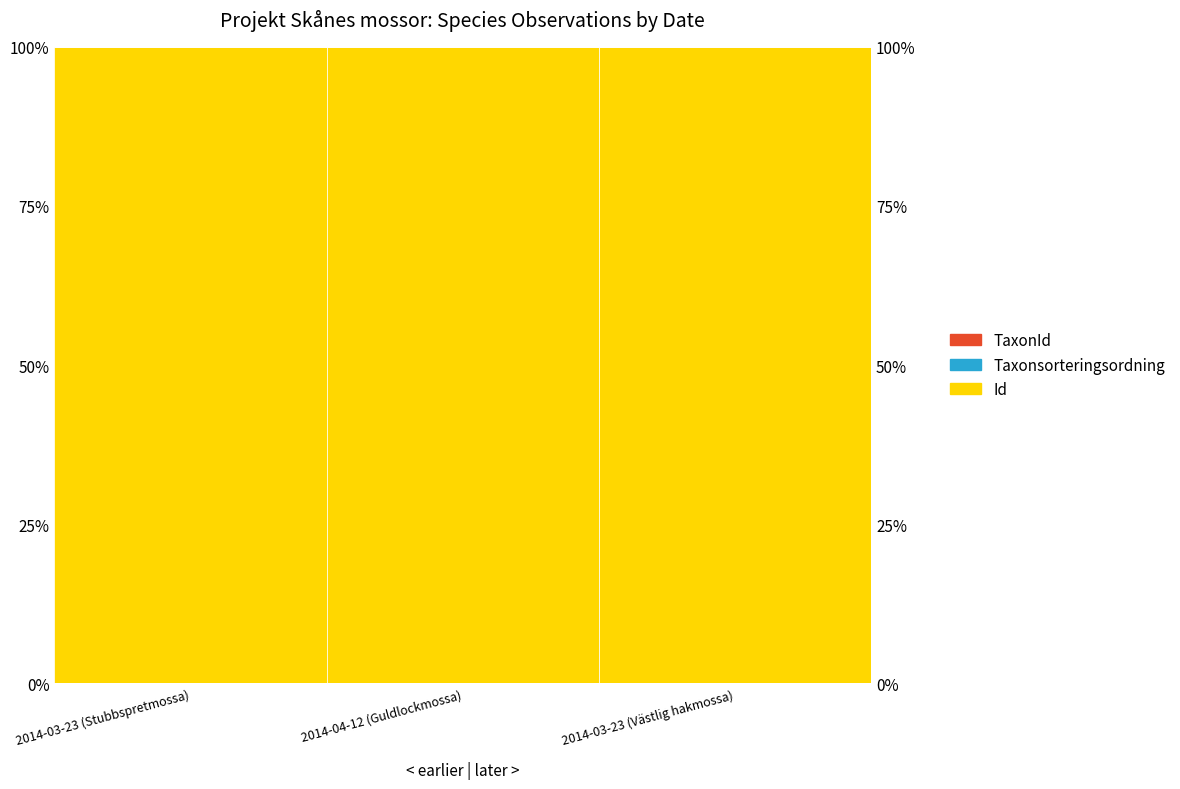

Between 2014-04-12 (Guldlockmossa) and 2014-03-23 (Västlig hakmossa), which series saw the biggest shift?

Id